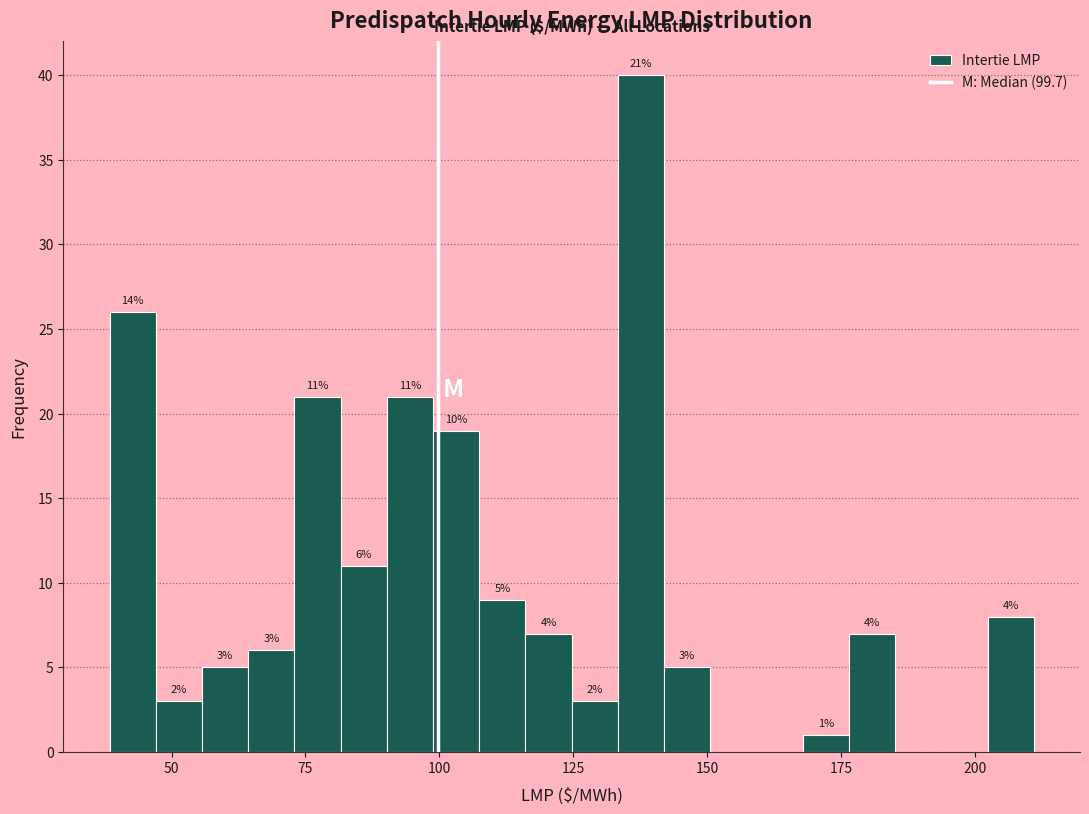

Read against the x-axis, roughly where is the centre of the tallest bar?

140